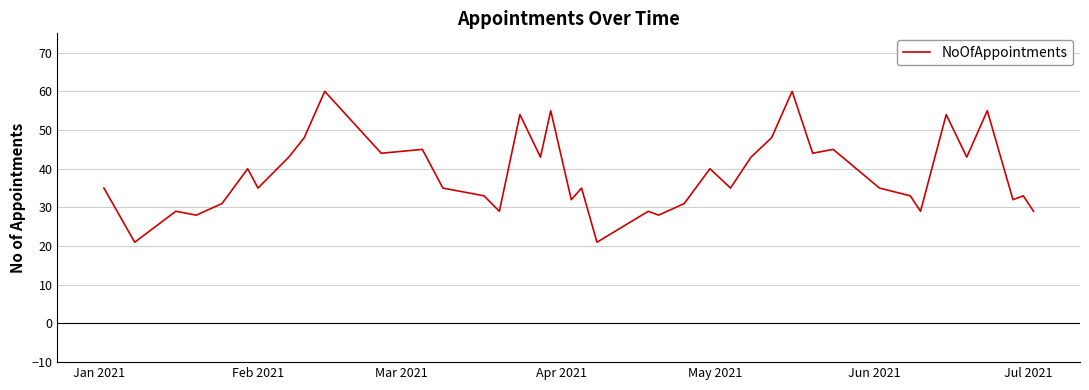

What is the greatest value displayed?

60